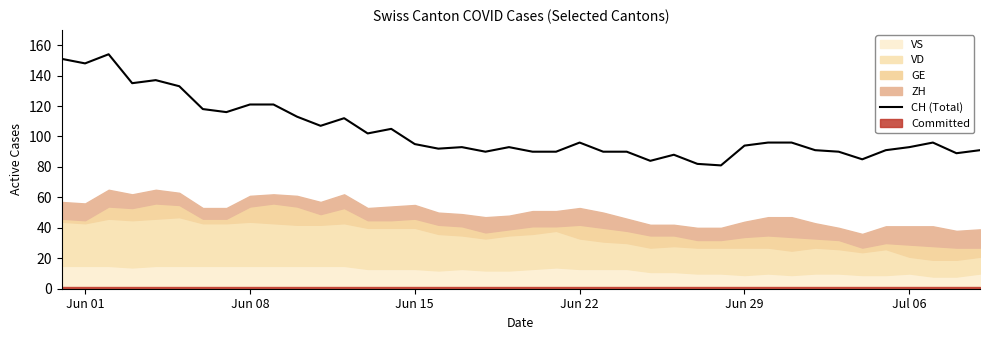

What is the maximum value for CH (Total)?

154